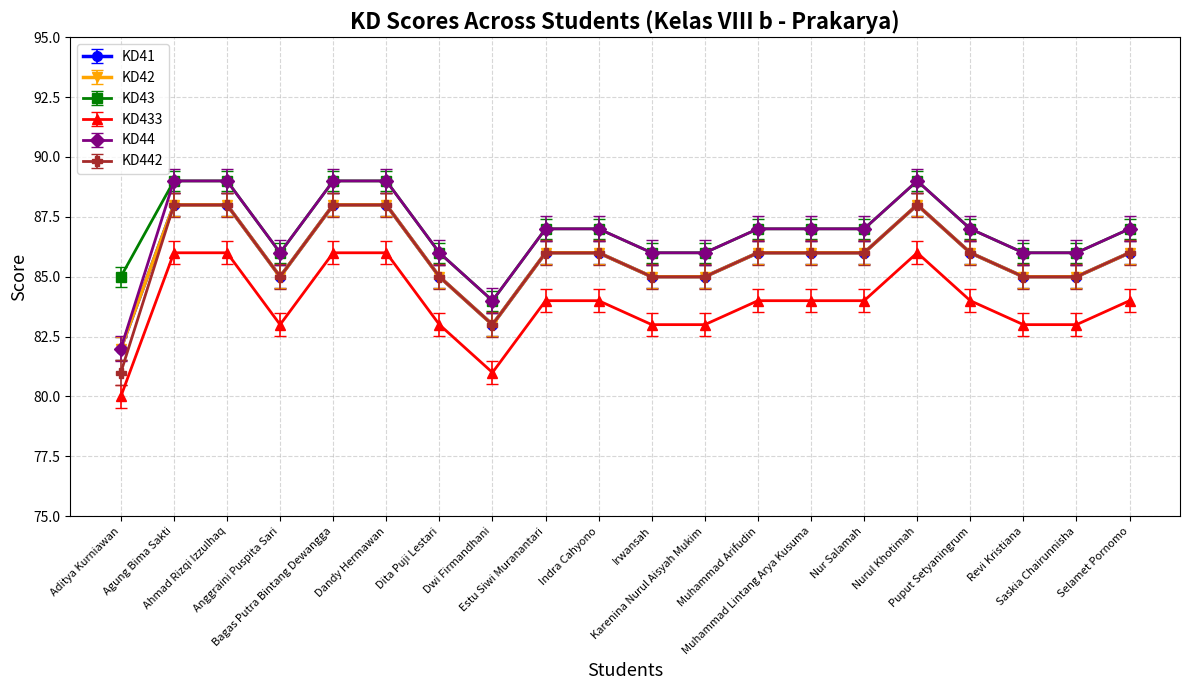

What position from the left is Nurul Khotimah?

16